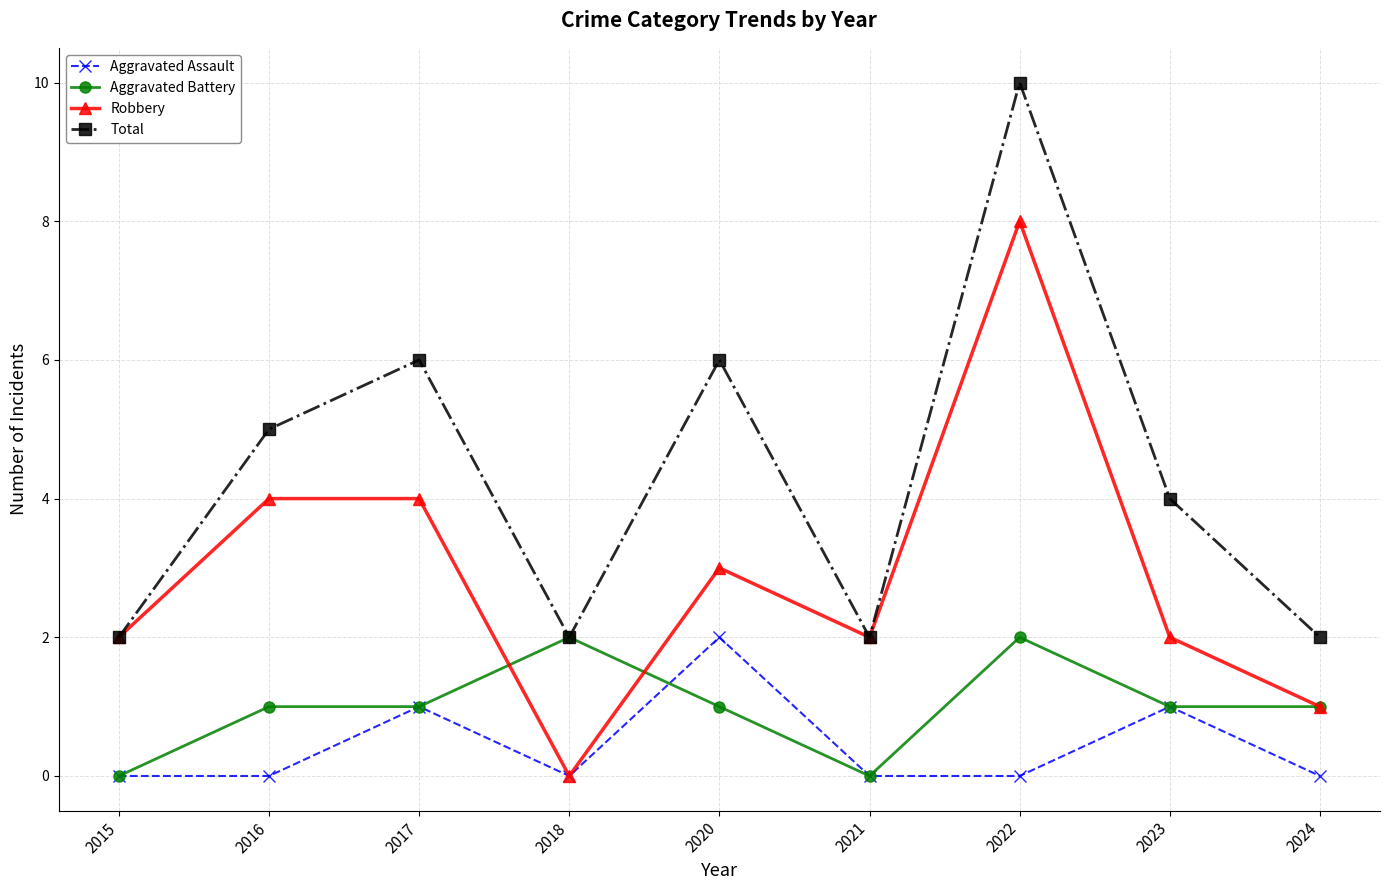

What is the spread (max minus min) of values at 2015?

2